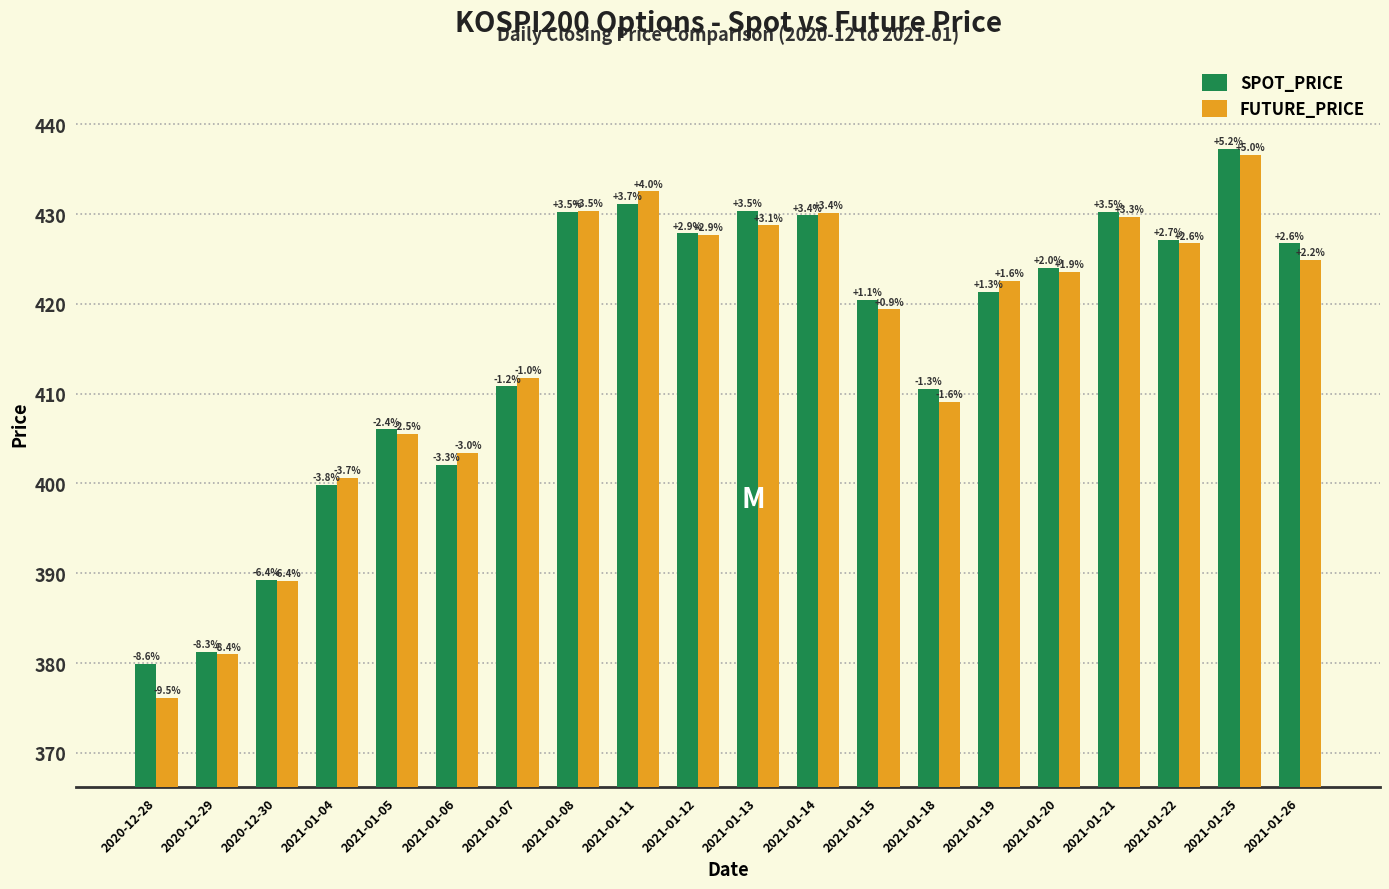

Rank the categories by SPOT_PRICE value from lowest to highest.

2020-12-28, 2020-12-29, 2020-12-30, 2021-01-04, 2021-01-06, 2021-01-05, 2021-01-18, 2021-01-07, 2021-01-15, 2021-01-19, 2021-01-20, 2021-01-26, 2021-01-22, 2021-01-12, 2021-01-14, 2021-01-08, 2021-01-21, 2021-01-13, 2021-01-11, 2021-01-25